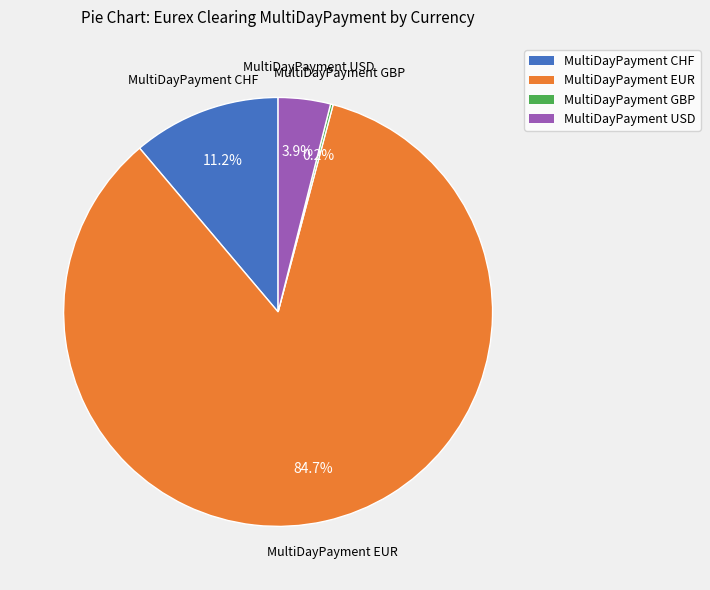

To the nearest percent, what is the difference between the largest and smallest slice percentages?

84%